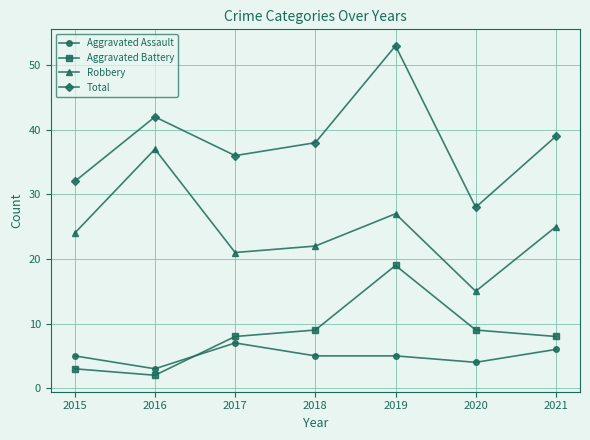

What is the difference between the maximum and minimum values in the Total series?

25